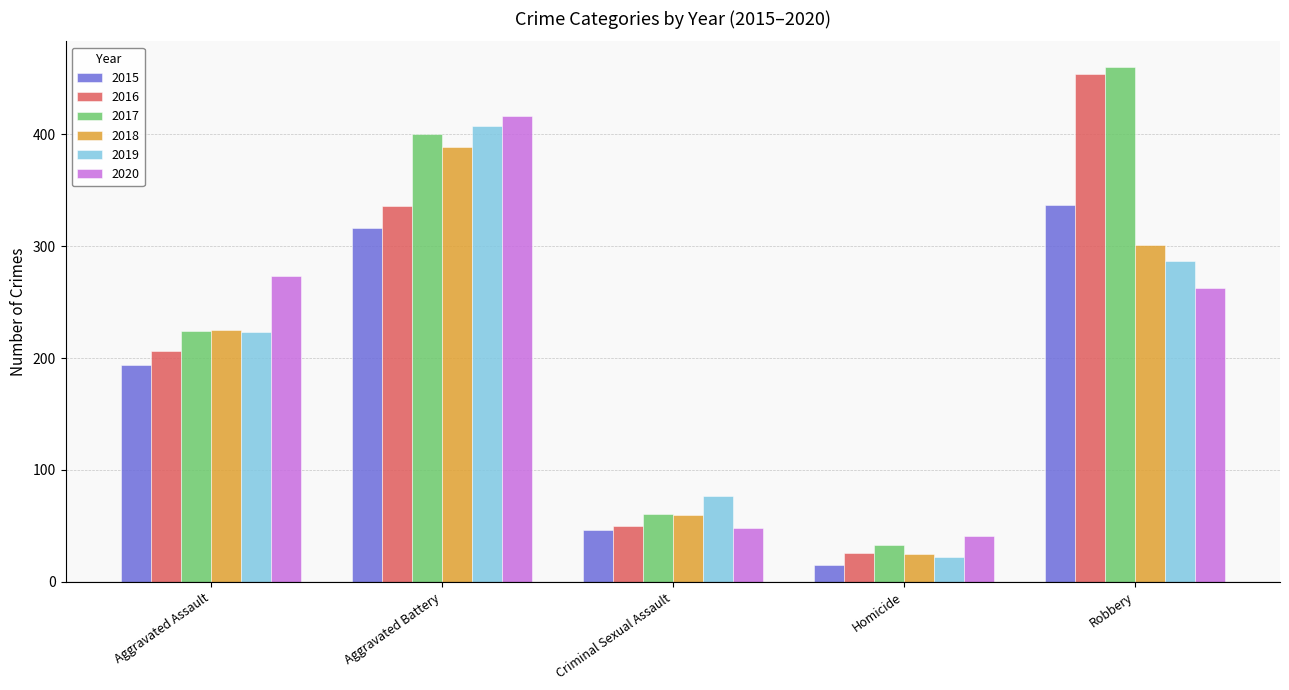

What is the sum of all 2020 values?

1041